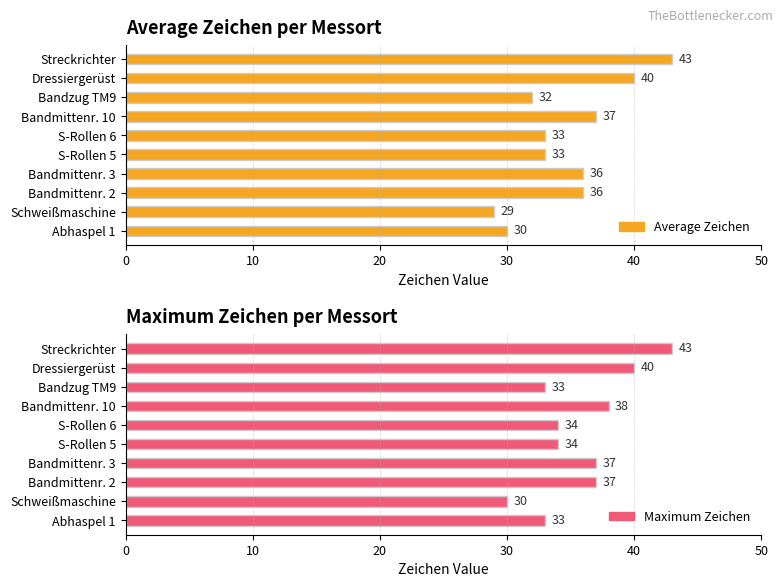

Which series has the widest spread of values?

Average Zeichen